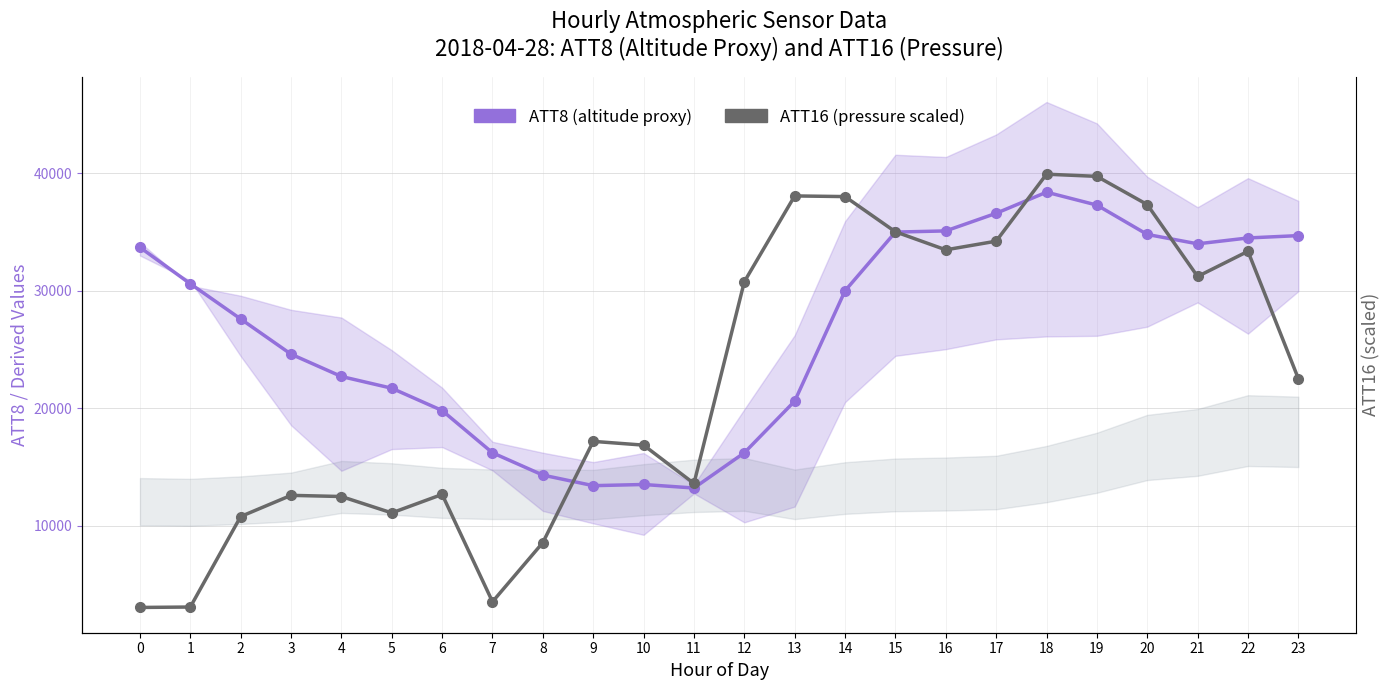

At which category does ATT16 (scaled) reach its first local valley?

5